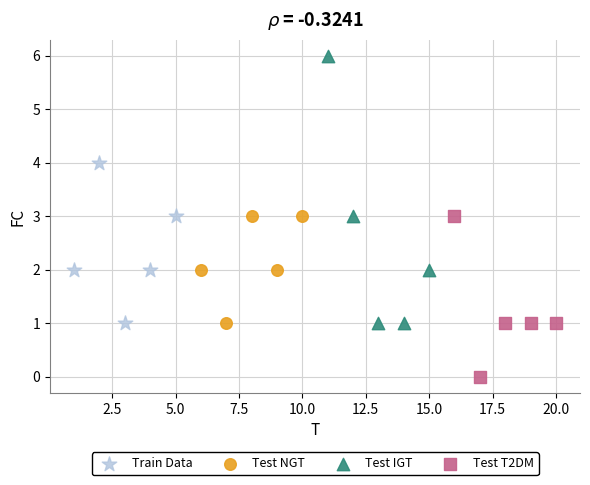

Which series contains the lowest Y value?

Test T2DM